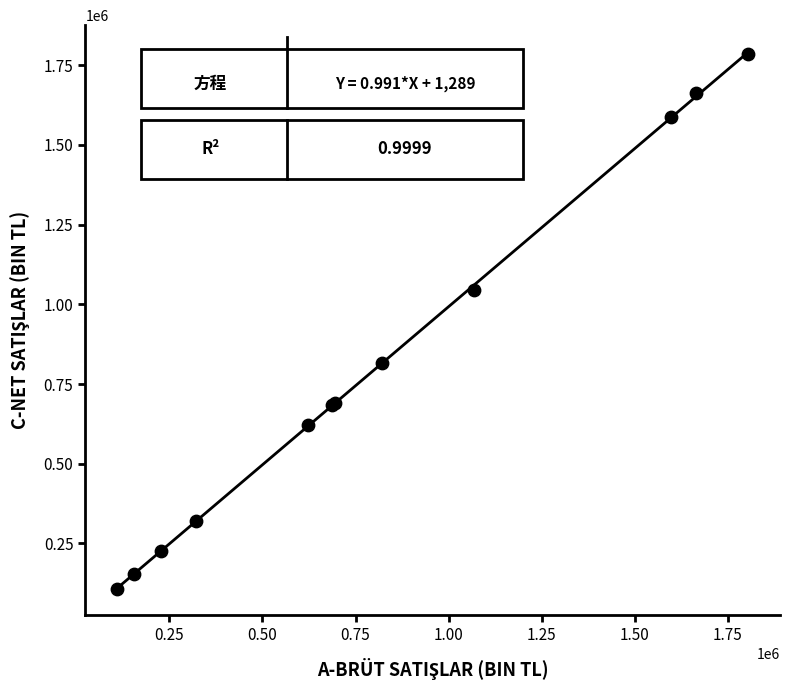

What Y value in the scatter plot is closest to 946200?

1045355.4